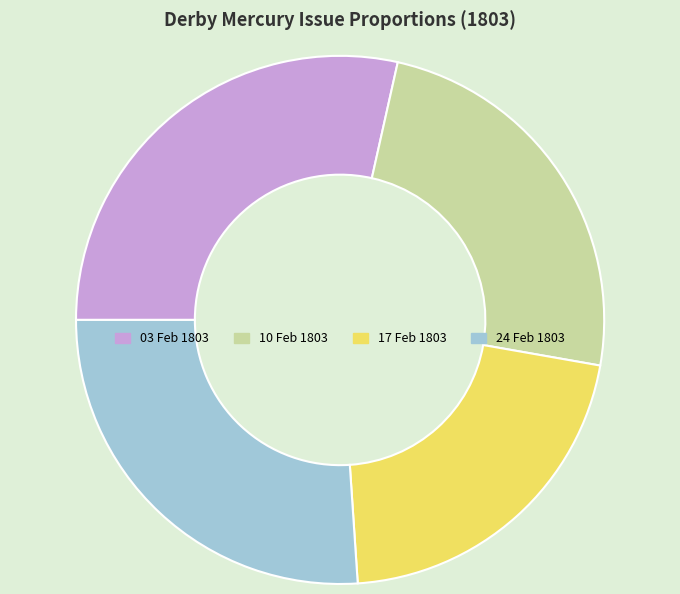

Rank the categories by value from lowest to highest.

17 Feb 1803, 10 Feb 1803, 24 Feb 1803, 03 Feb 1803